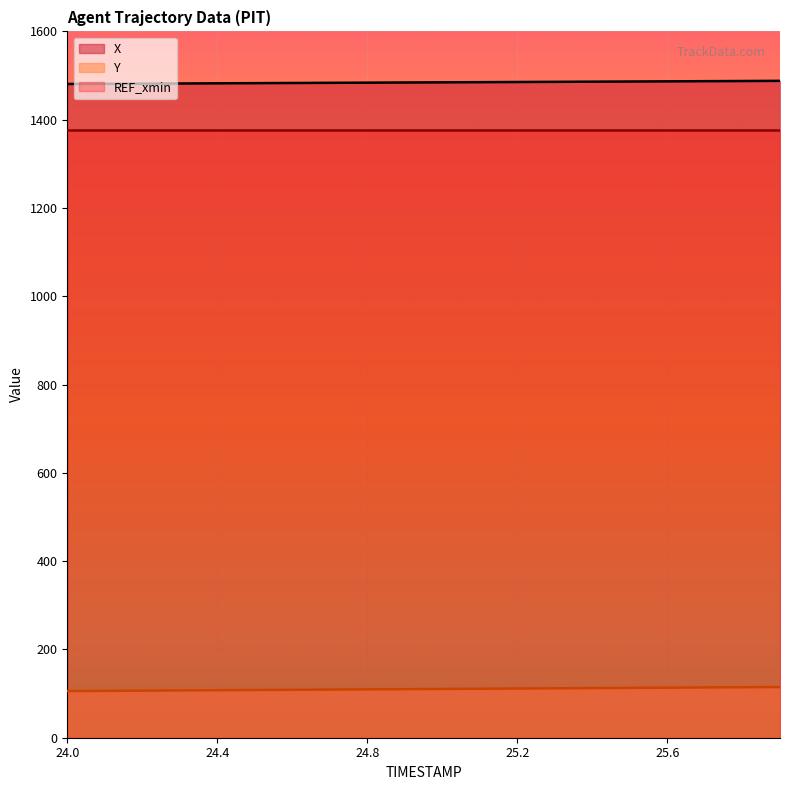

Rank the series by their maximum value, from highest to lowest.

X, REF_xmin, Y